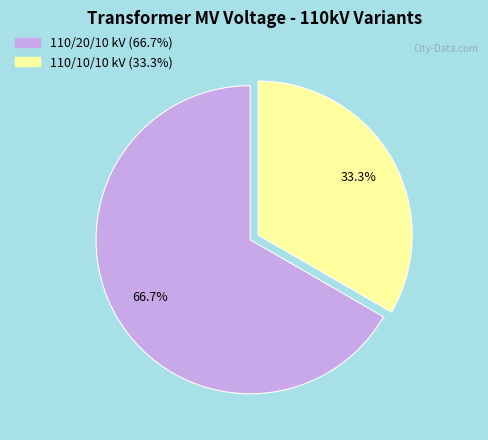

Is there any slice that represents more than half of the pie?

Yes